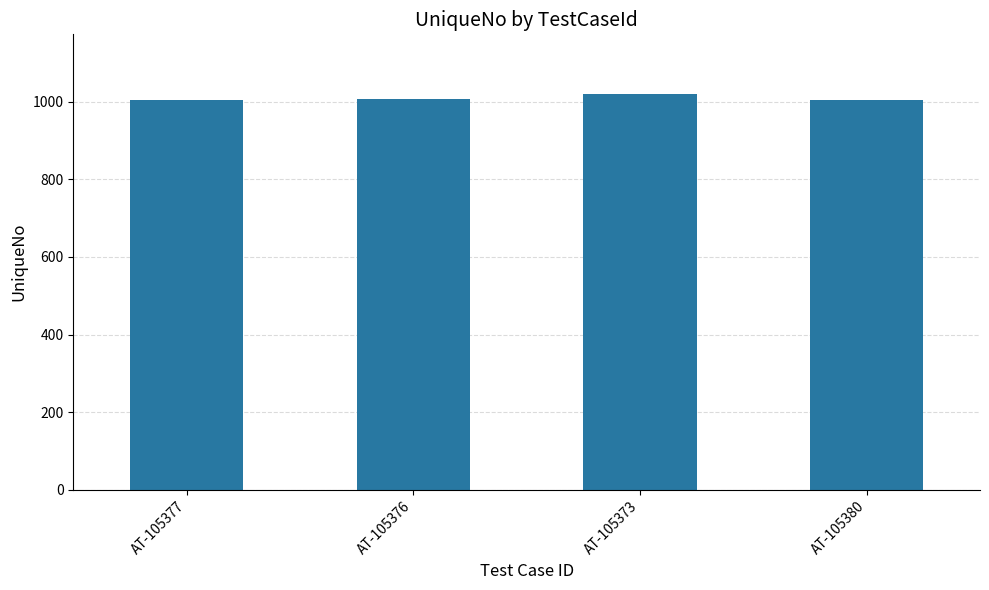

How many bars are there in total?

4